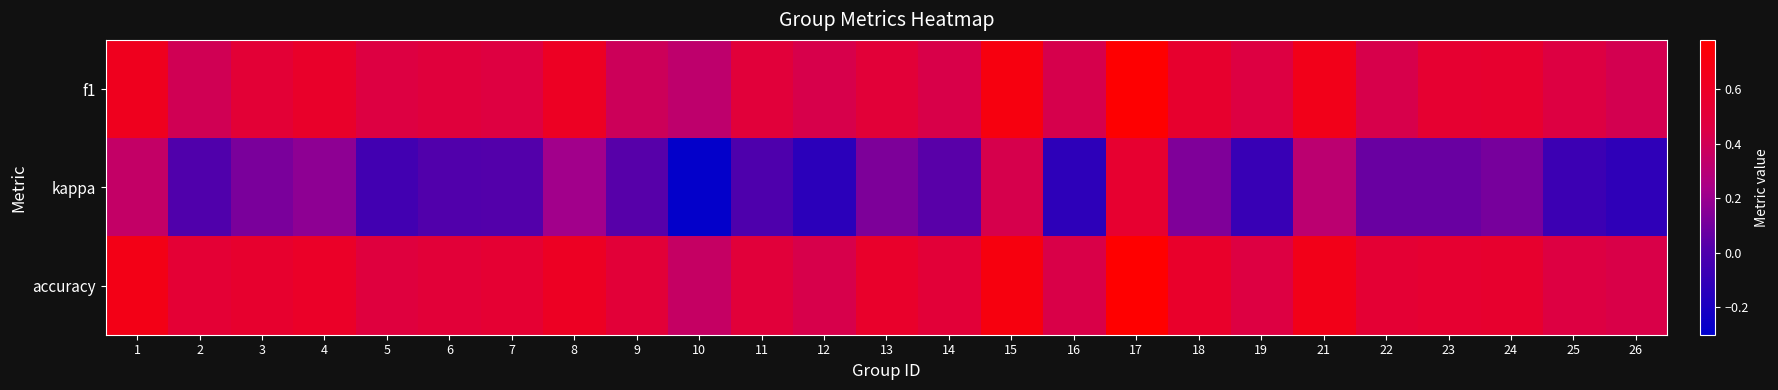

Which series has the largest total across all categories?

accuracy